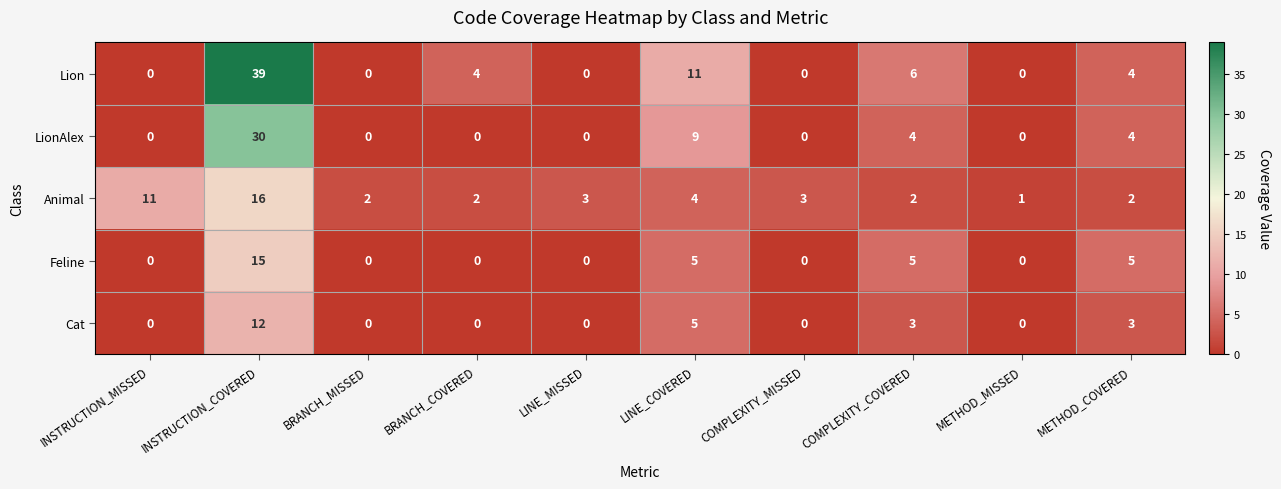

How many Feline values are between 0 and 5?

9